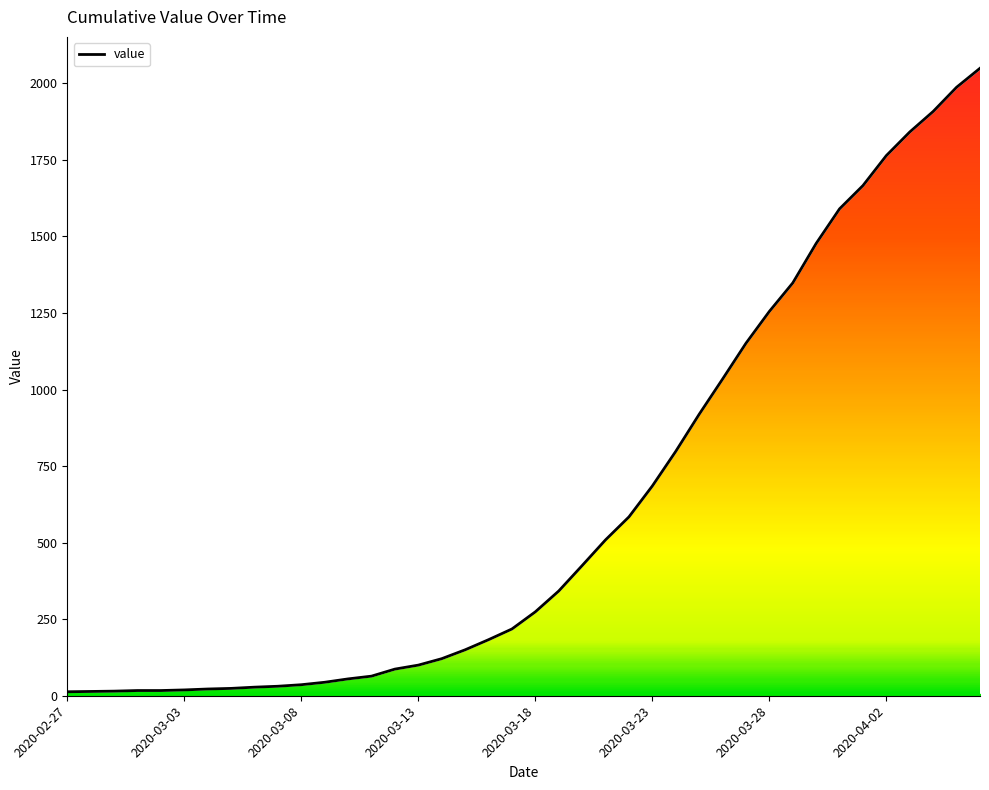

Is it true that the value at 2020-03-26 is 1034?

True